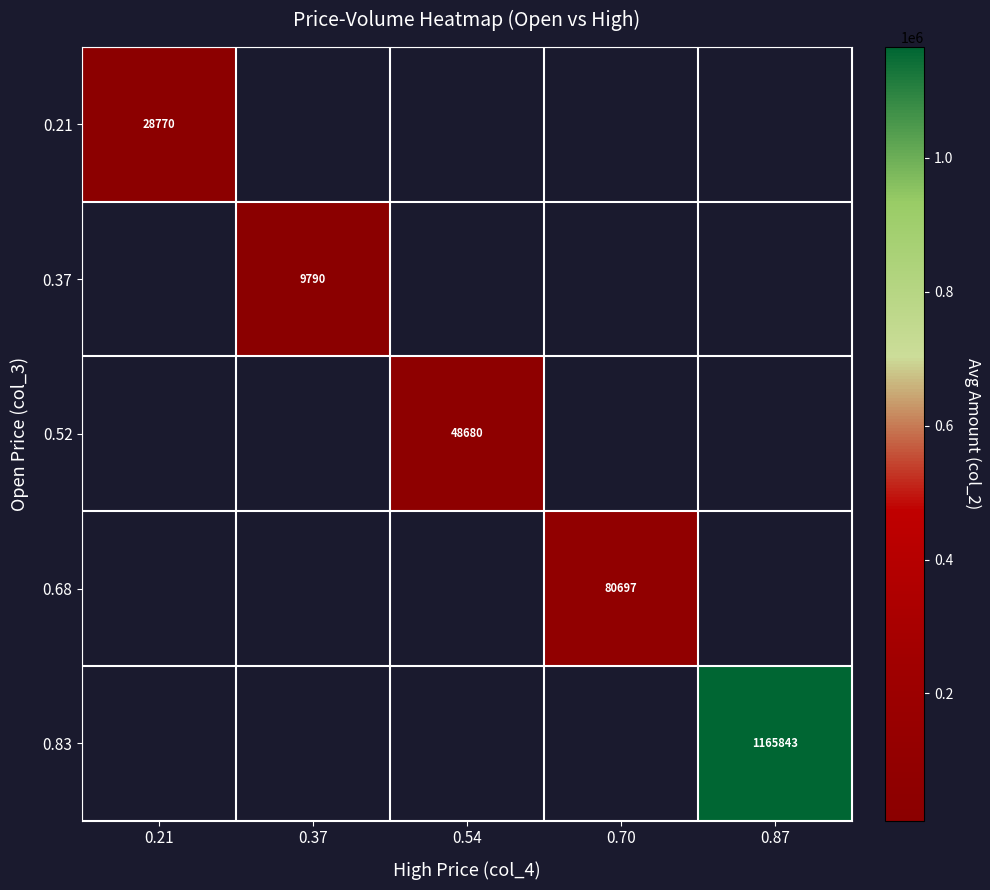

The 0.83 series shows 1165843 at 0.87. True or false?

True